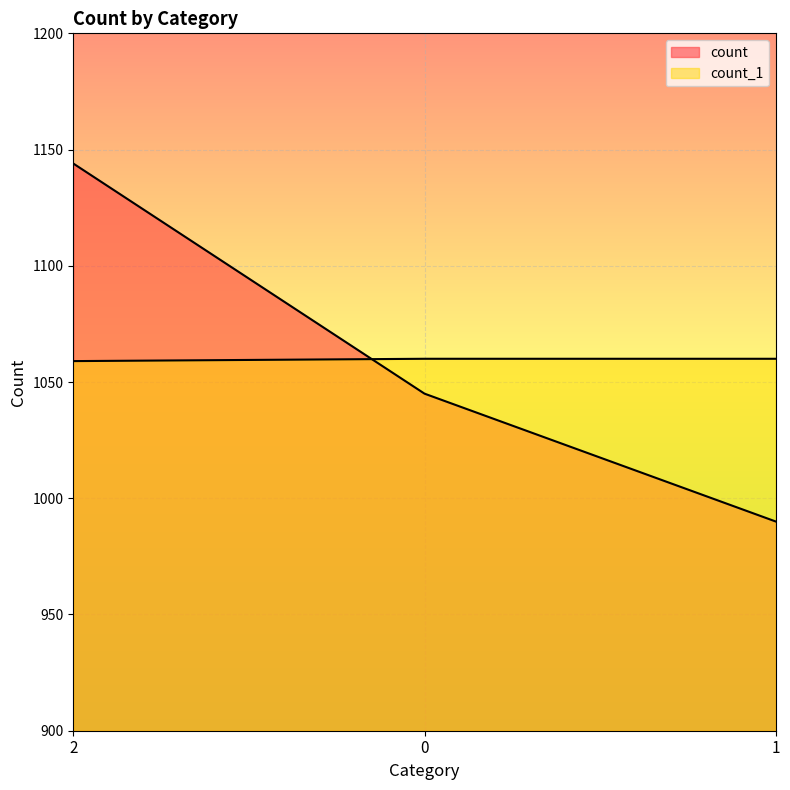

What is the average value of the count_1 series?

1060